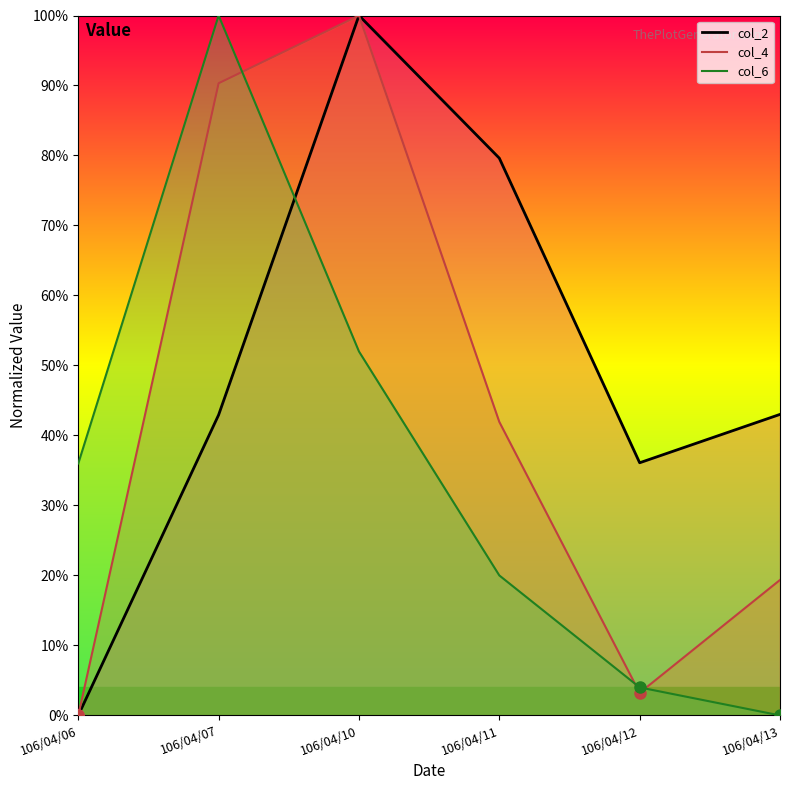

What is the difference between the second highest and minimum values in the col_4_line series?

90.3